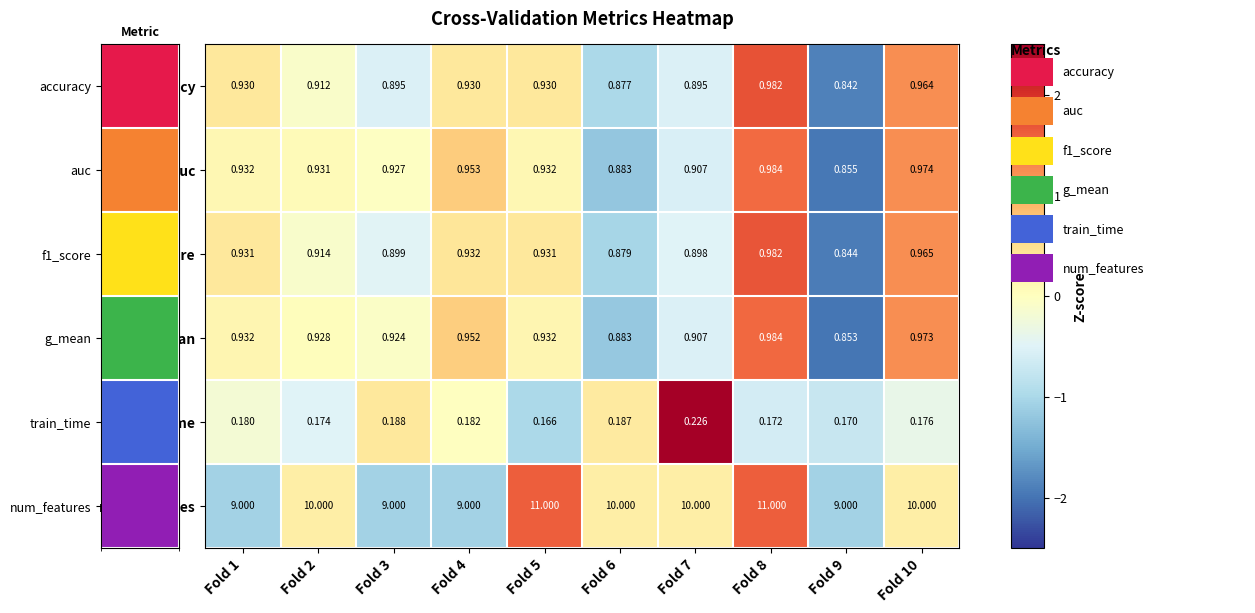

Which series changed the most between Fold 8 and Fold 9?

num_features